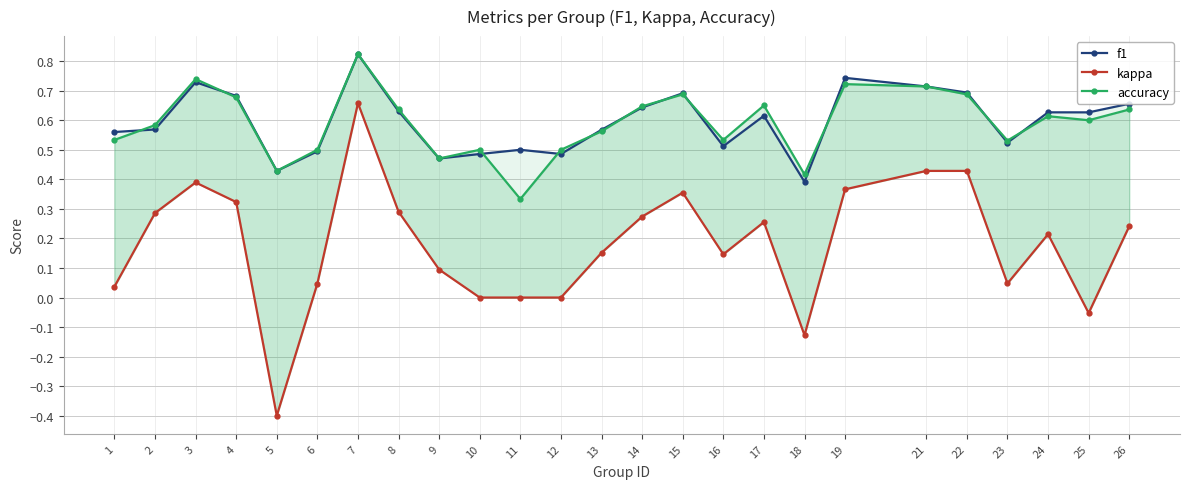

True or false: kappa has a value of 0.2 at 16.

False